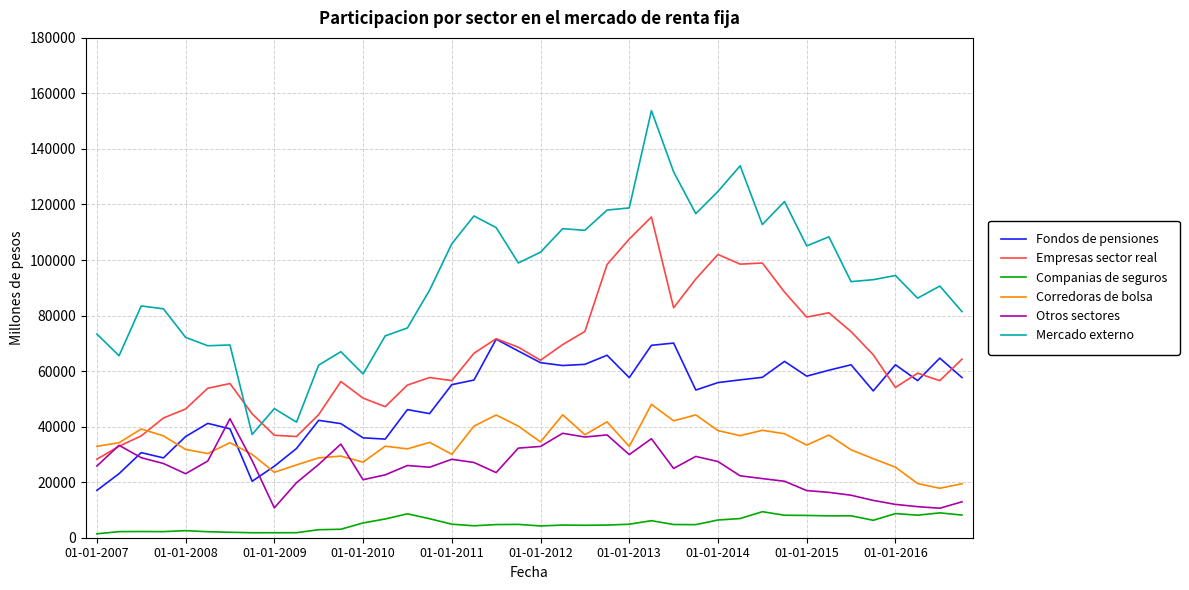

Which series has the largest total across all categories?

Mercado externo